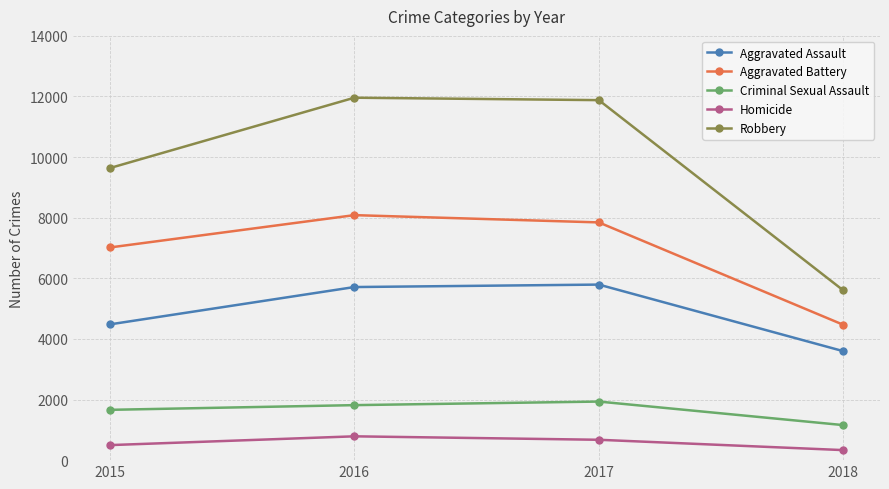

What is the sum of the Homicide values at 2017 and 2016?

1458